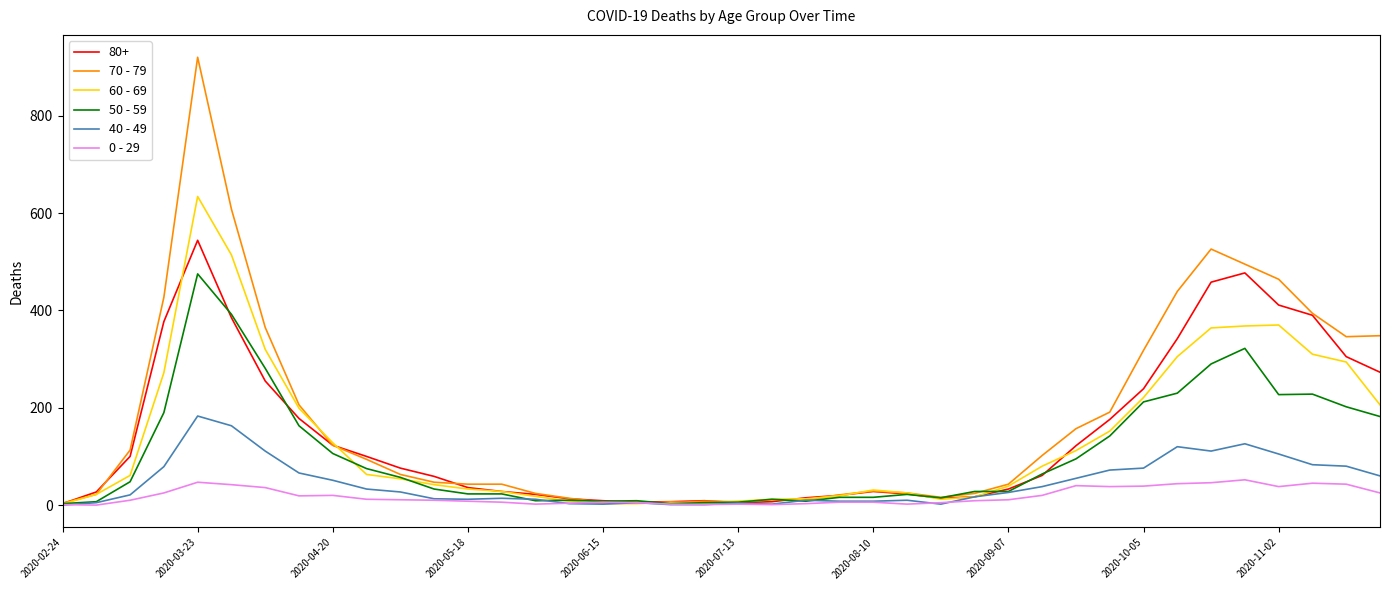

What is the greatest value displayed?

920